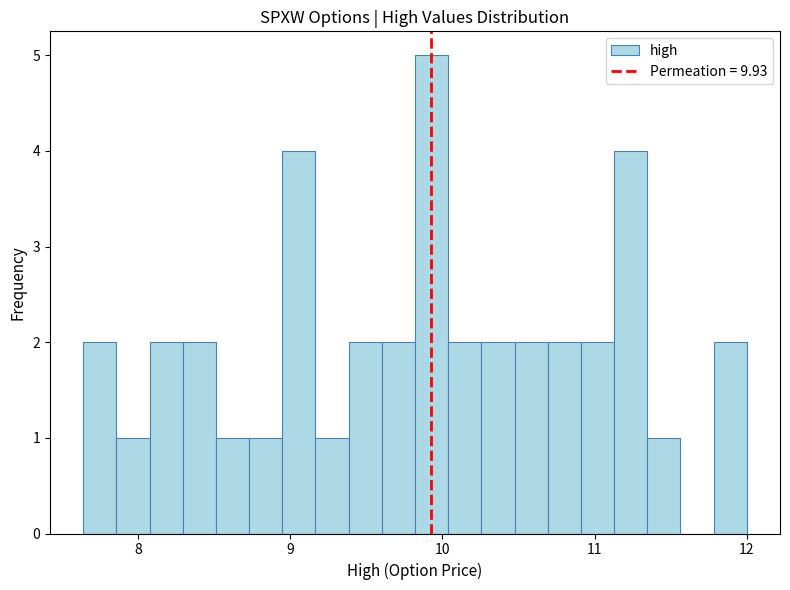

Around what value on the x-axis is the tallest bar? Give the approximate position of its centre, as read against the axis.

9.9